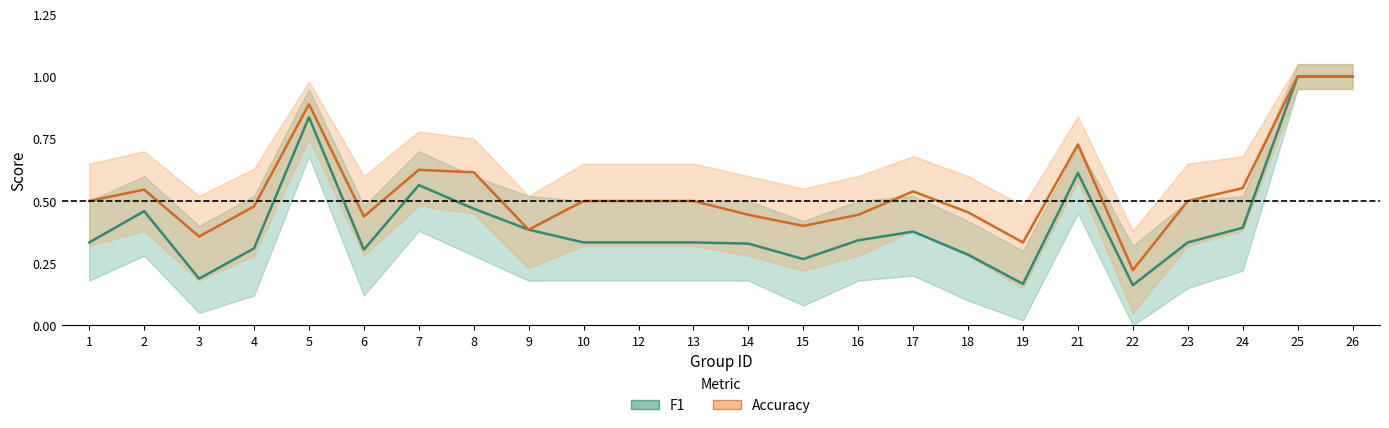

What is the difference between the maximum and second lowest values in the Accuracy series?

0.7